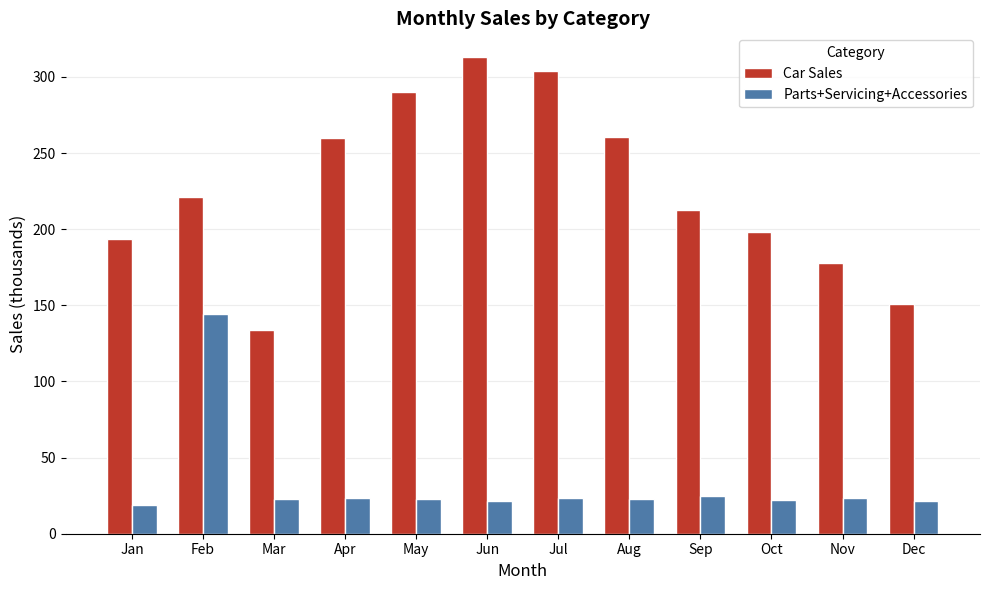

Are the bars horizontal?

No